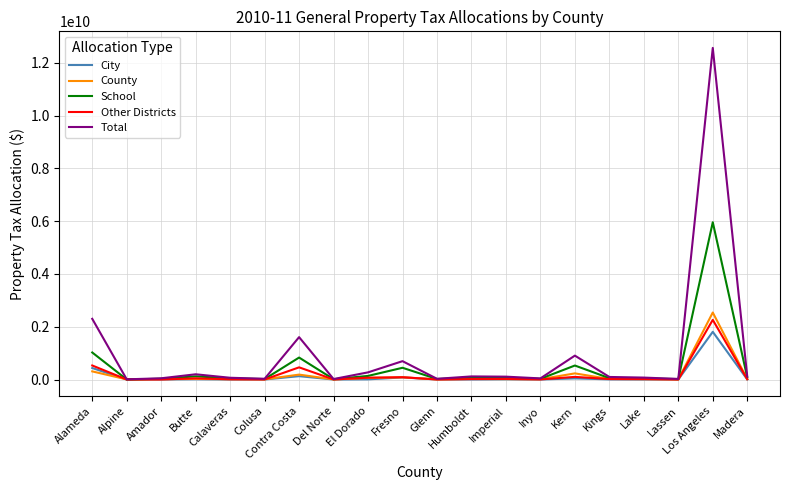

Which category has the highest value in the County series?

Los Angeles